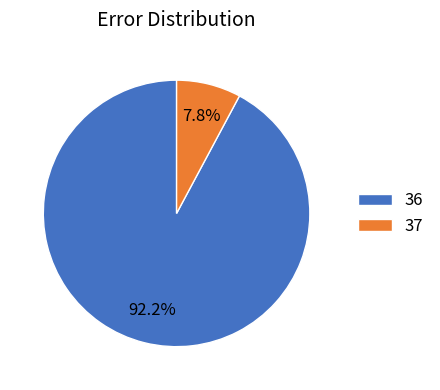

To the nearest percent, what portion does 37 represent?

8%